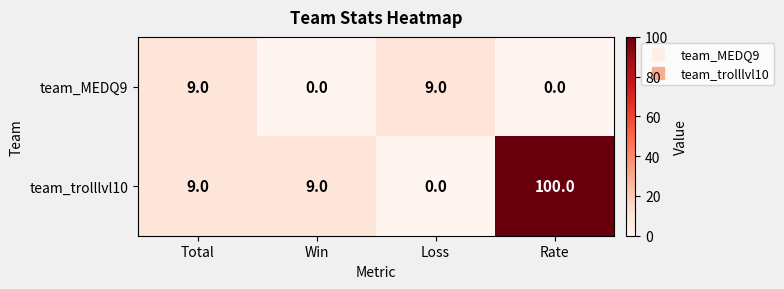

At which category is the sum across all series the highest?

Rate